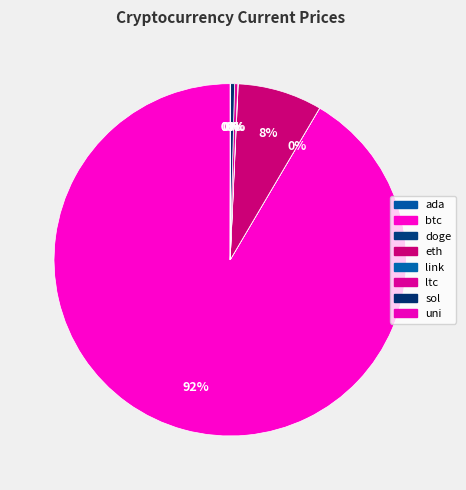

Is it true that ada is 0% of the pie?

True